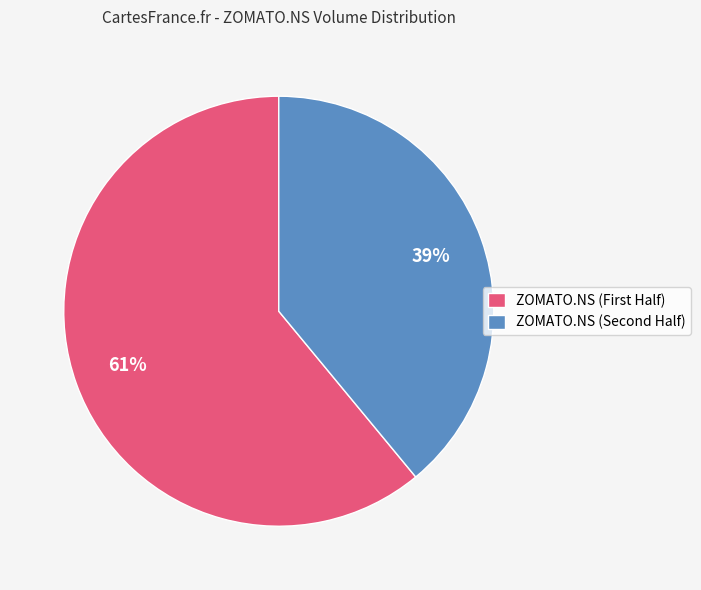

To the nearest percent, what is the difference between the largest and smallest slice percentages?

22%